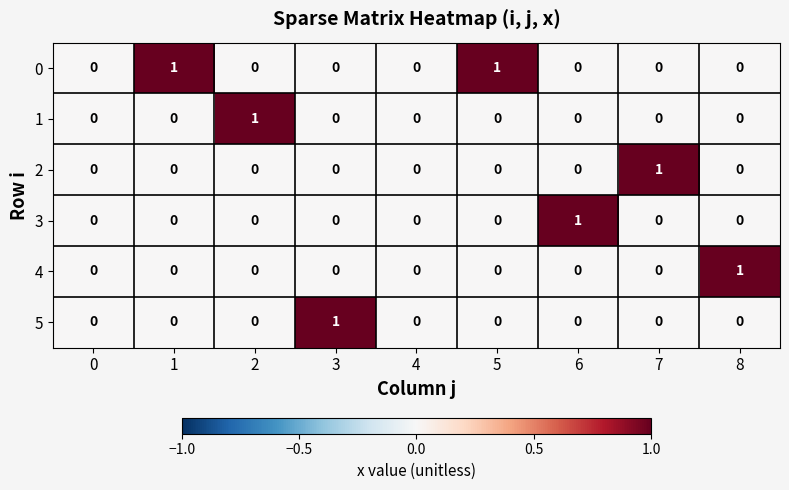

At which label does 3 reach its peak?

6